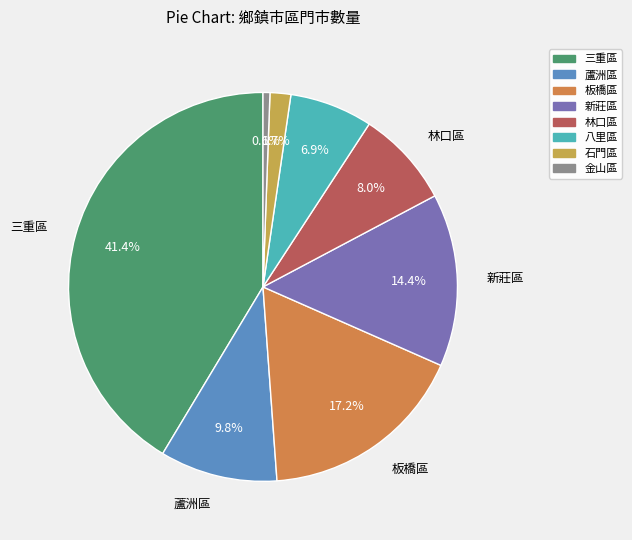

Is 石門區 the majority of the pie?

No